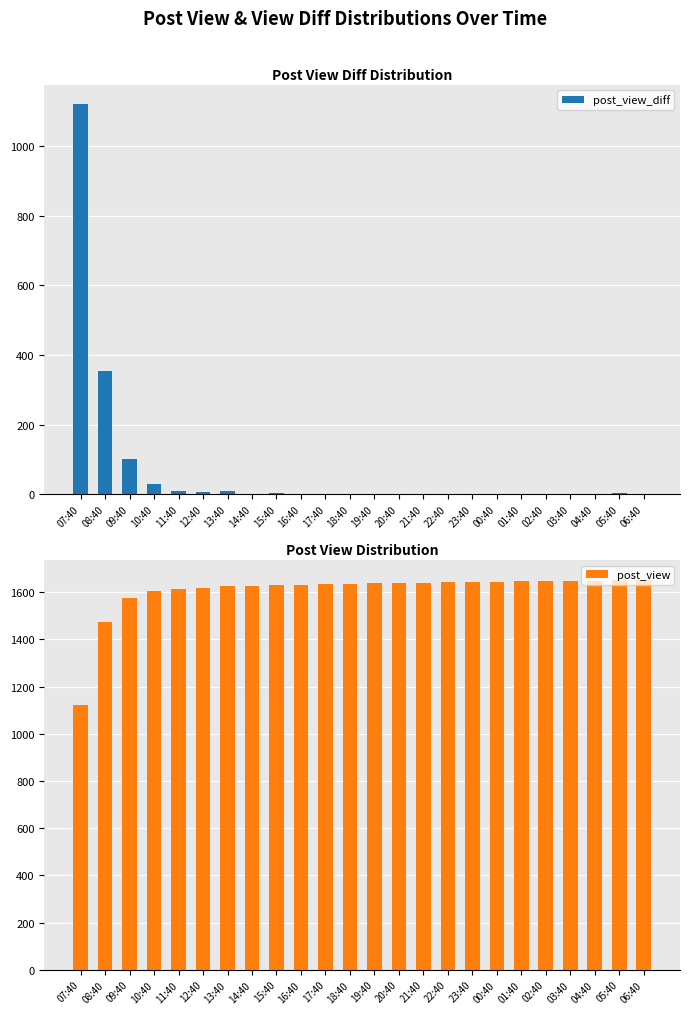

At which category does the chart reach its peak across all series?

06:40